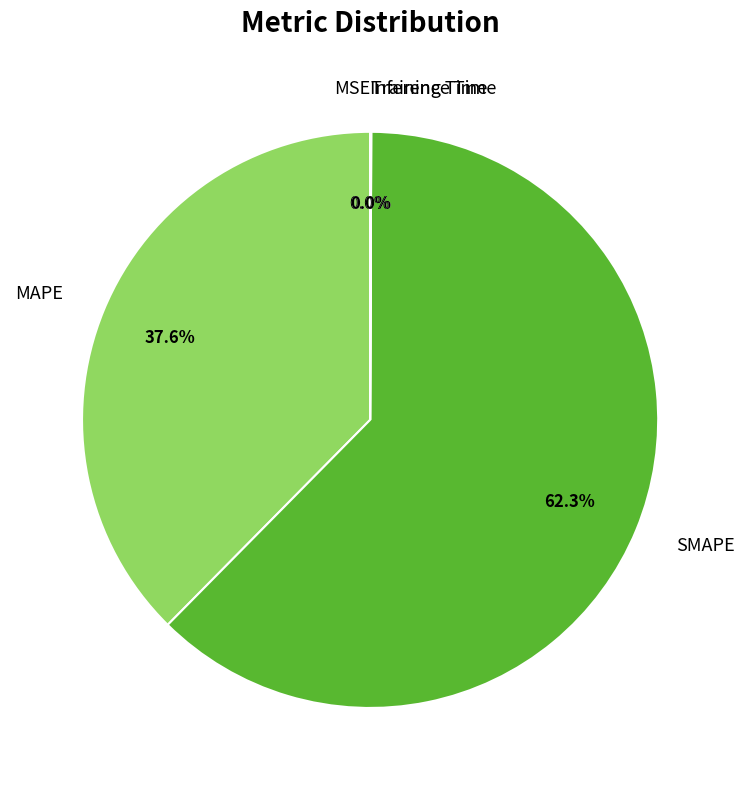

To the nearest percent, what is the average slice percentage?

20%